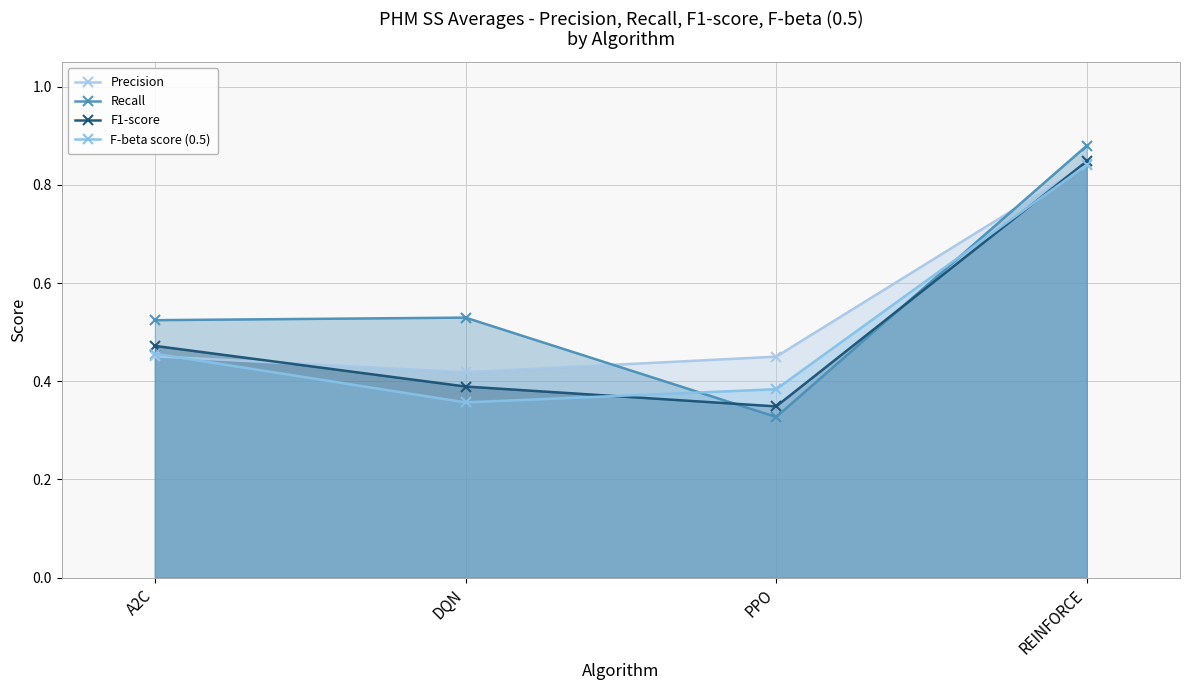

What is the label of the 3rd point from the right?

DQN